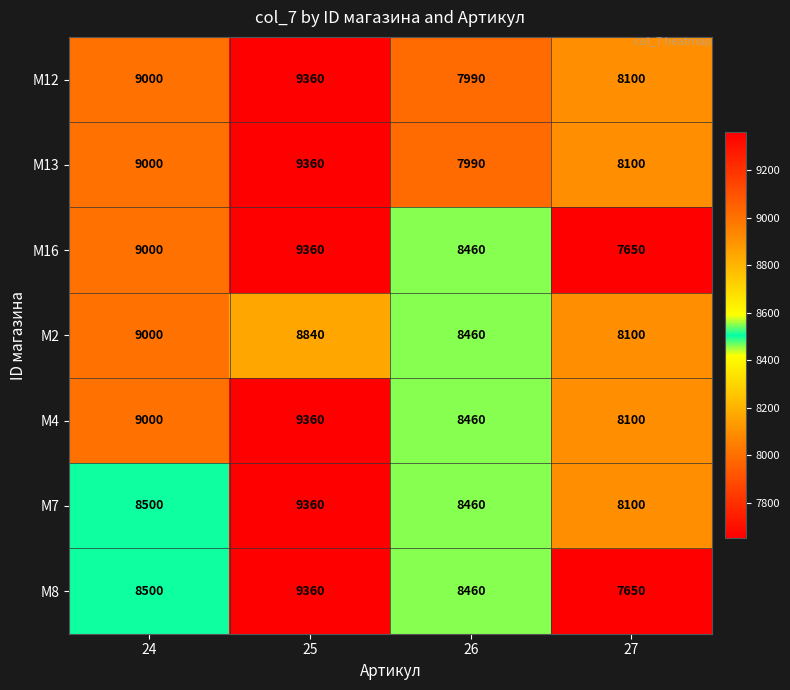

What is the approximate value of M4 at 26?

8460